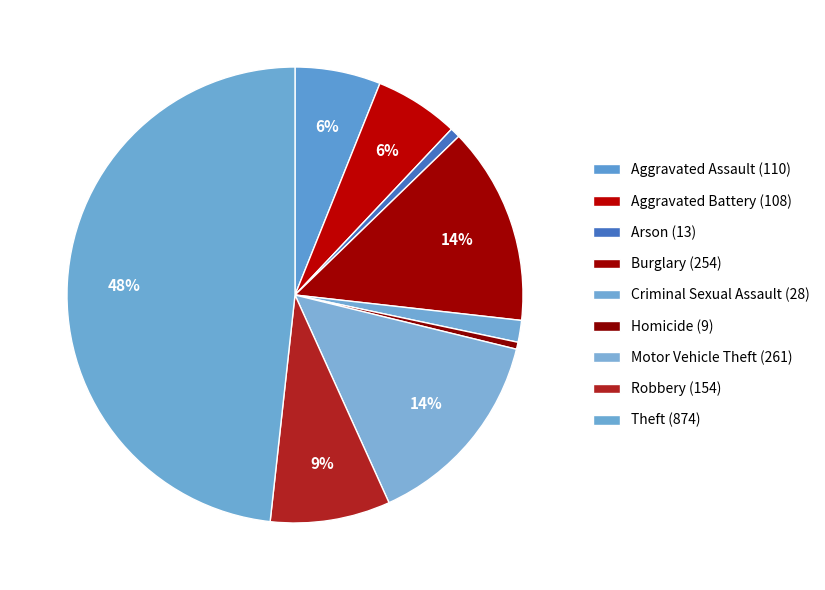

To the nearest percent, what is the difference between the Burglary and Aggravated Battery slice percentages?

8%